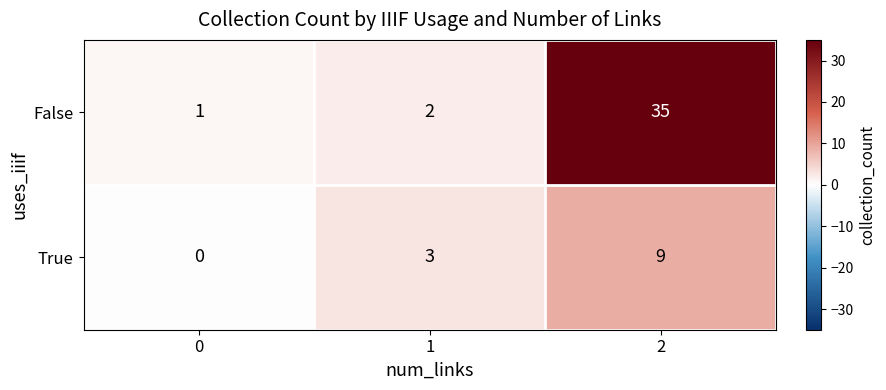

What is the sum of the False values at 1 and 2?

37